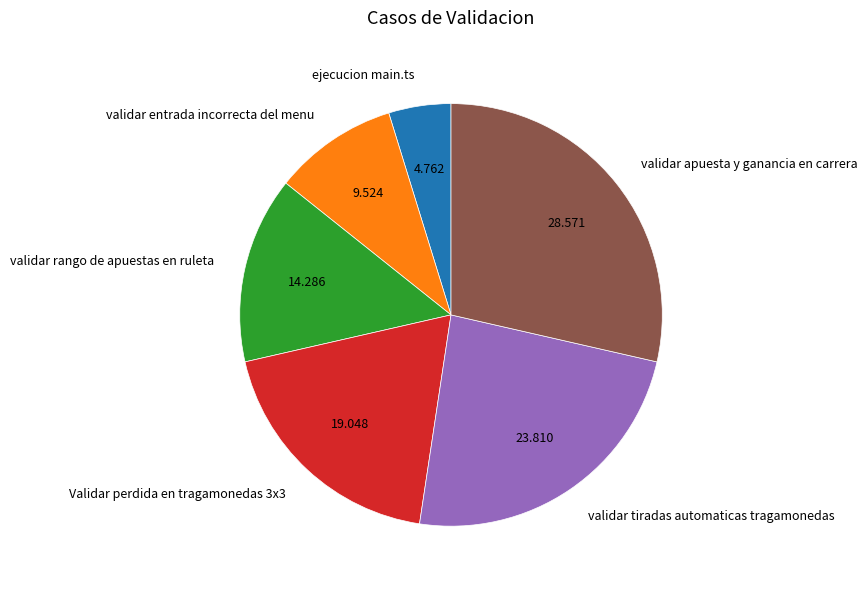

True or false: ejecucion main.ts accounts for 5% of the total.

True